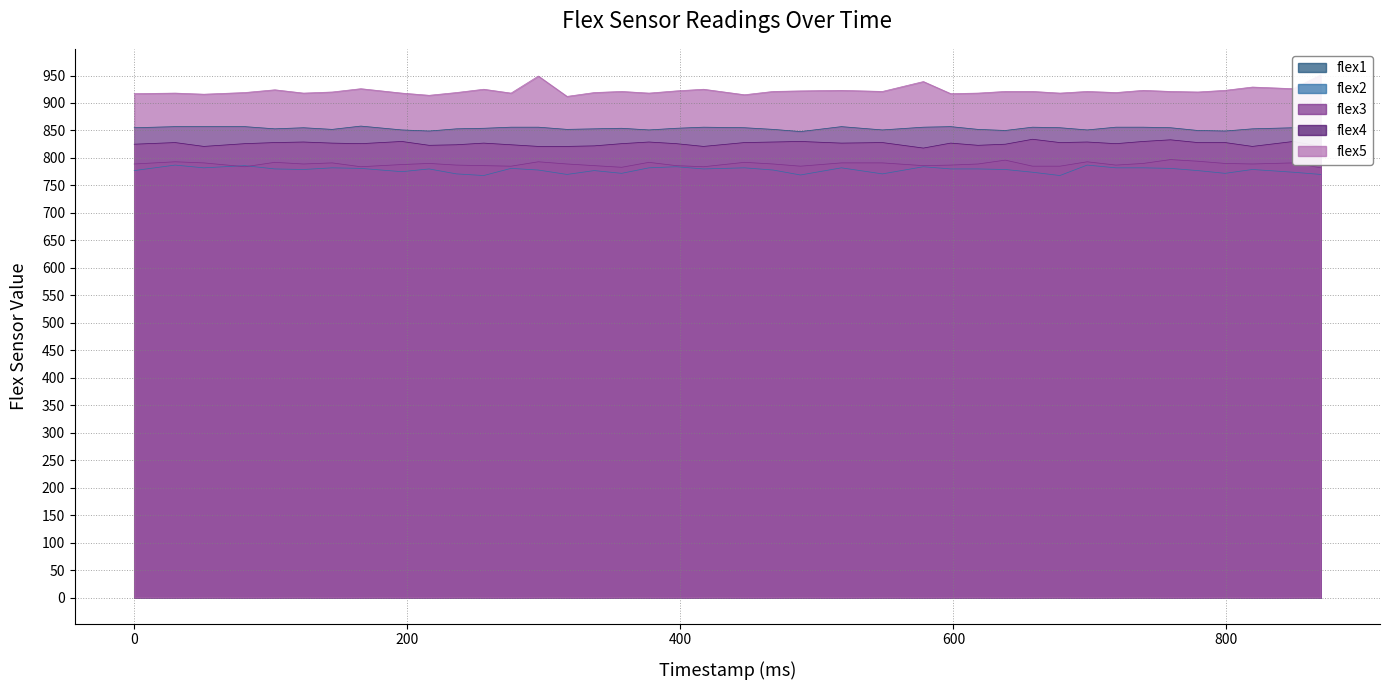

How many values in the flex4 series are below 827?

19